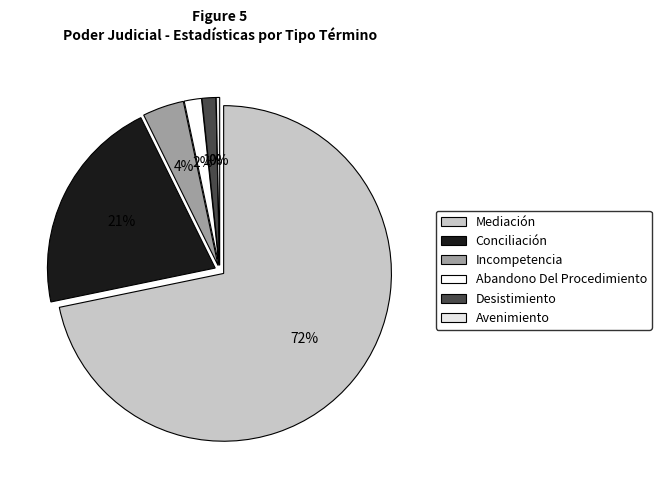

What percentage is NOT represented by Avenimiento?

99.7%